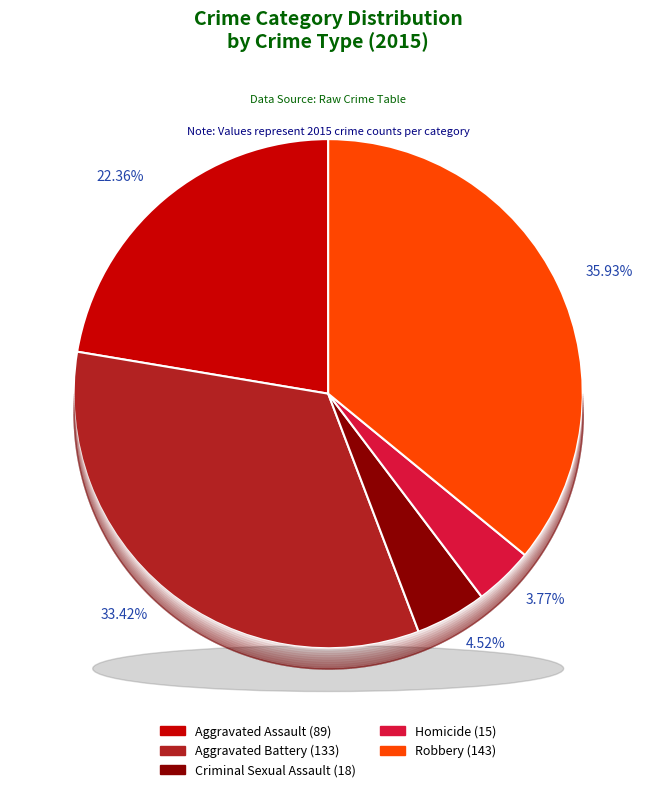

Which category has the smallest portion of the pie?

Homicide